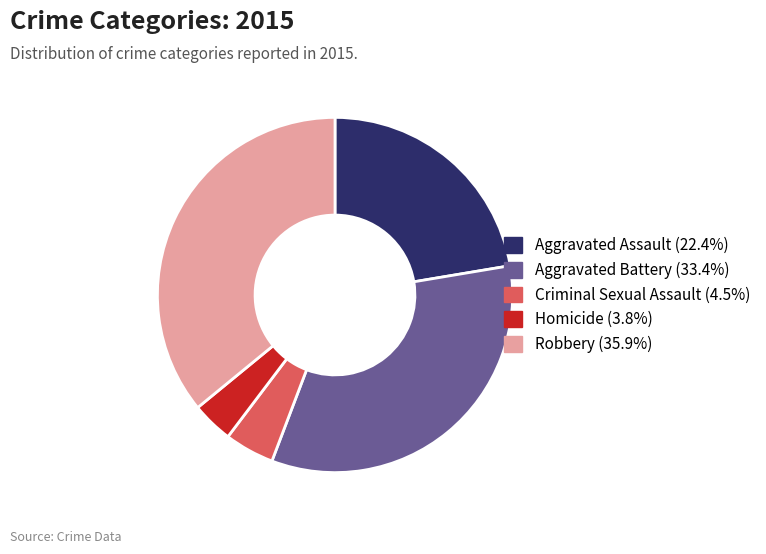

The Aggravated Assault slice represents 22% of the pie. True or false?

True